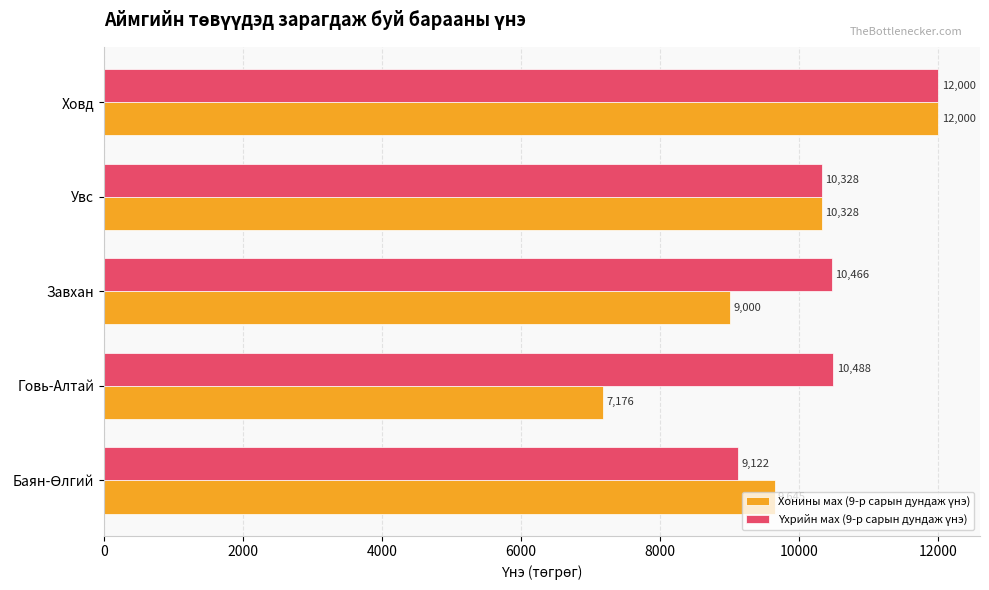

At how many categories does at least one series exceed 9872?

4